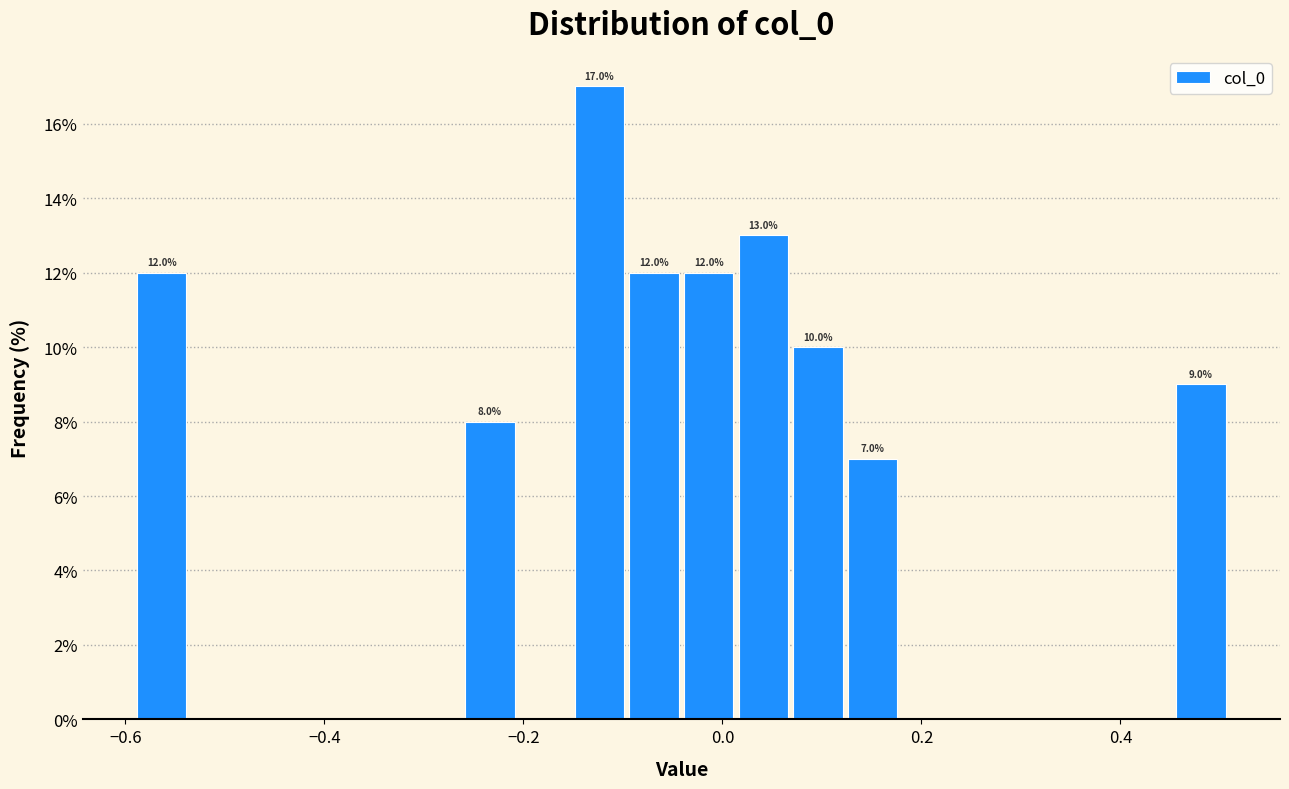

Around what value on the x-axis is the tallest bar? Give the approximate position of its centre, as read against the axis.

-0.12